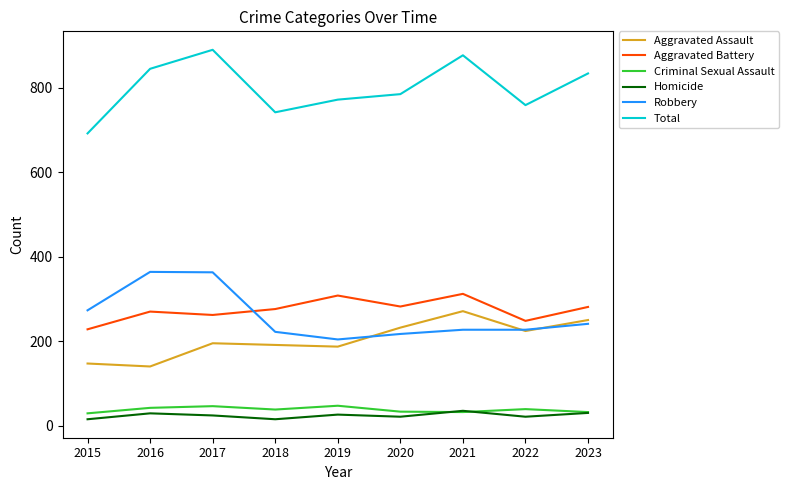

At which category does Homicide reach its first local valley?

2018